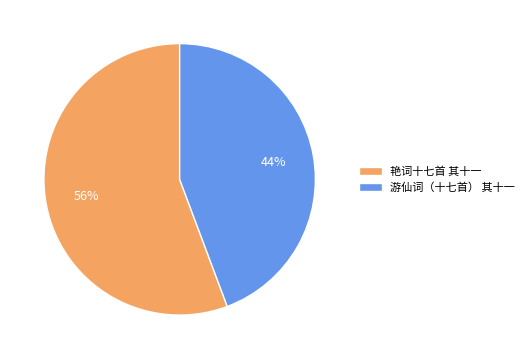

Is there any slice that represents more than half of the pie?

Yes